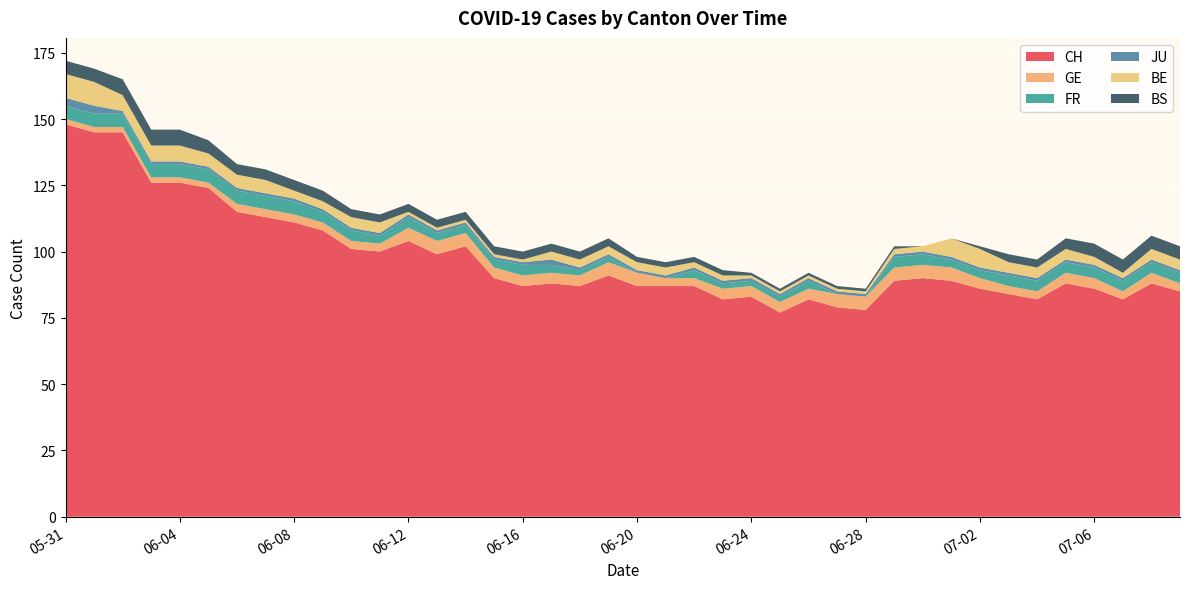

Reading left to right, extract all data points from this chart.

CH: 148	145	145	126	126	124	115	113	111	108	101	100	104	99	102	90	87	88	87	91	87	87	87	82	83	77	82	79	78	89	90	89	86	84	82	88	86	82	88	85
GE: 2	2	2	2	2	2	3	3	3	3	3	3	5	5	5	4	4	4	4	5	5	3	3	4	4	4	4	5	5	5	5	5	4	3	3	4	4	3	4	3
FR: 5	5	5	5	5	5	5	5	5	4	4	3	4	3	3	3	4	3	2	2	0	0	3	2	2	2	3	0	0	4	4	3	3	4	4	4	4	4	4	4
JU: 3	3	1	1	1	1	1	1	1	1	1	1	1	1	1	1	1	2	1	1	1	1	1	1	1	1	1	1	1	1	1	1	1	1	1	1	1	1	1	1
BE: 9	9	6	6	6	5	5	5	3	3	4	4	1	1	1	1	1	3	3	3	3	3	2	2	1	1	1	1	1	2	2	7	7	4	4	4	3	2	4	4
BS: 5	5	6	6	6	5	4	4	4	4	3	3	3	3	3	3	3	3	3	3	2	2	2	2	1	1	1	1	1	1	0	0	1	3	3	4	5	5	5	5